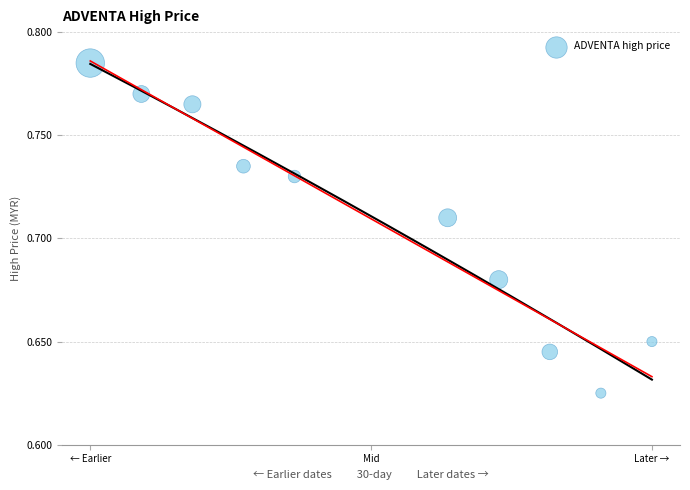

What is the range of X values (max minus min)?

1.0